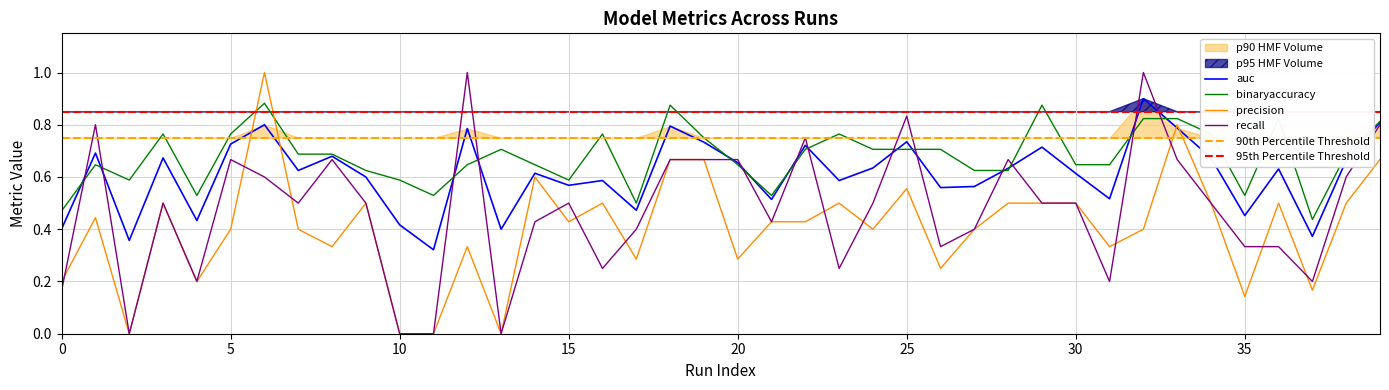

Is it true that binaryaccuracy equals 0.6 at 1?

True